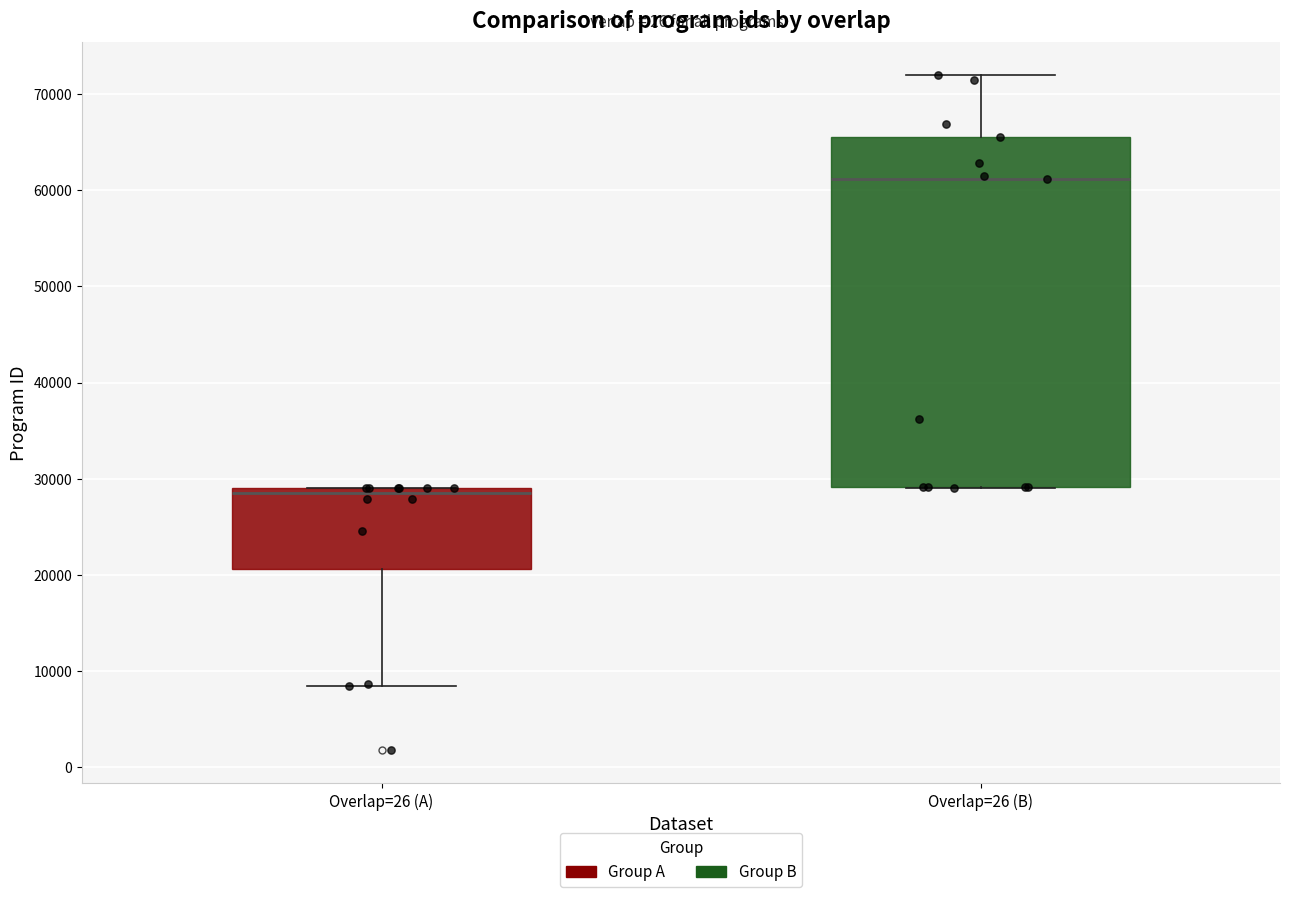

Reading left to right, transcribe this box plot: for each box, give where its median line is, the range the box spans, and where its two whiskers end, as read against the y-axis. The values are not printed on the chart, so give them approximately, as read against the axis.

Overlap=26 (A): median 28000, box 21000 to 29000, whiskers 8000 to 29000
Overlap=26 (B): median 61000, box 29000 to 66000, whiskers 29000 to 72000